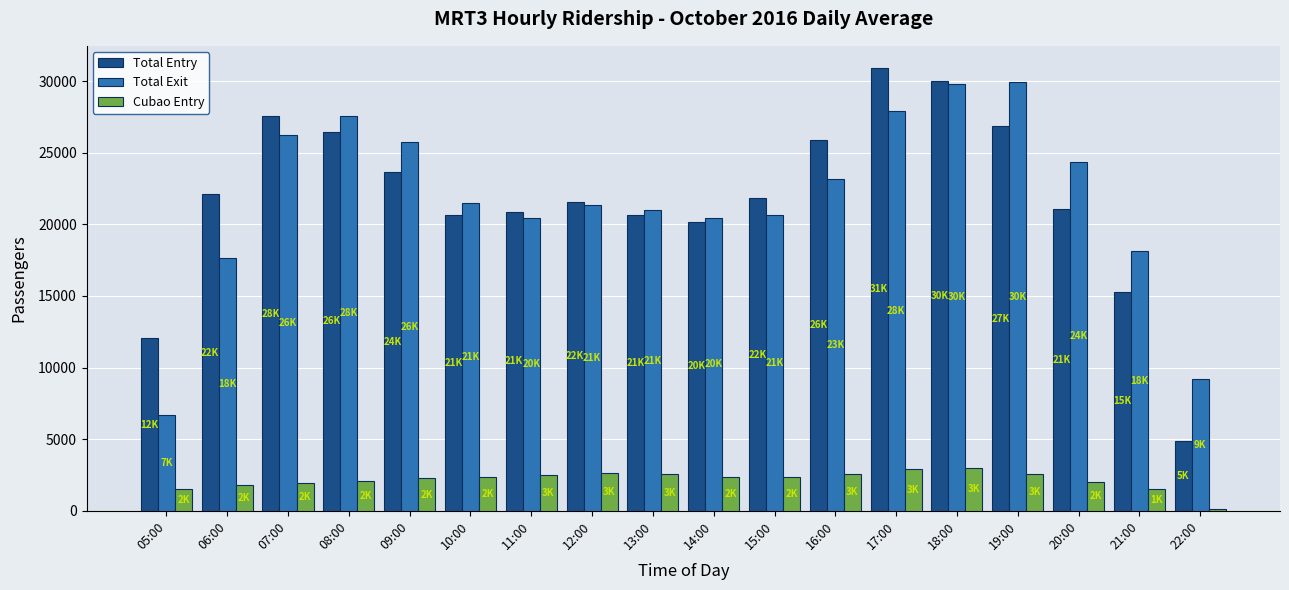

What is the value of the Cubao Entry bar at the 12th from the left?

2572.1